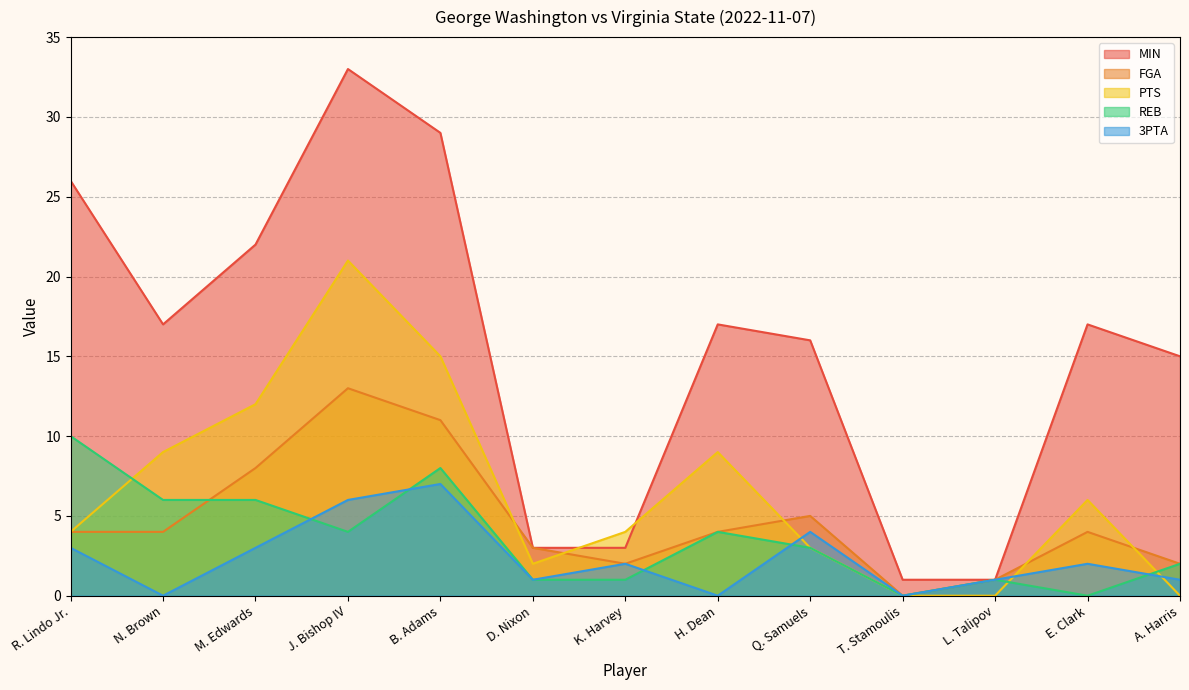

How many interior local valleys does the FGA series have?

2